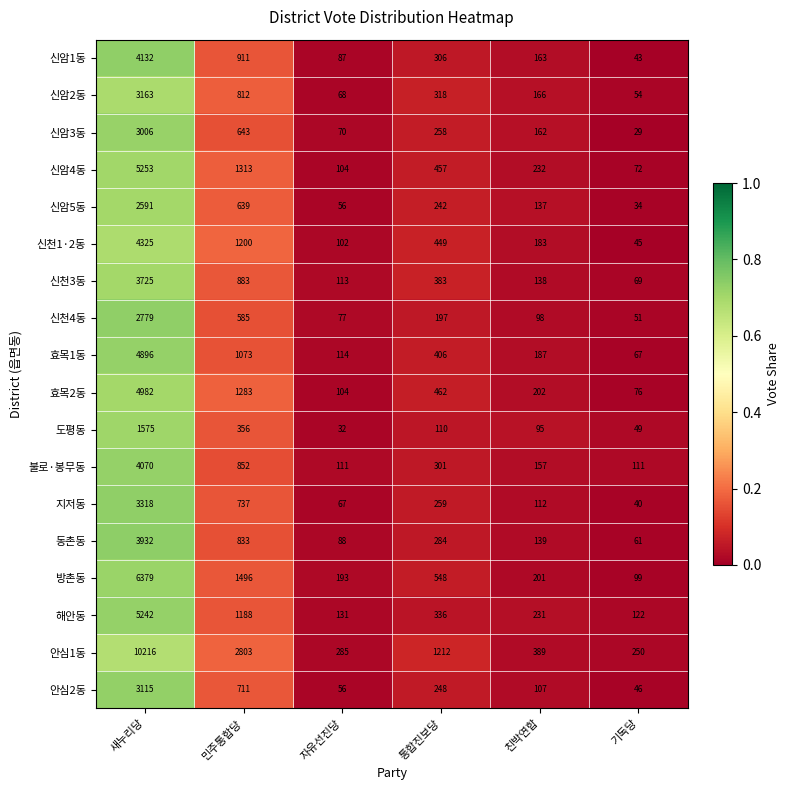

What is the highest value of the 도평동 series?

1575